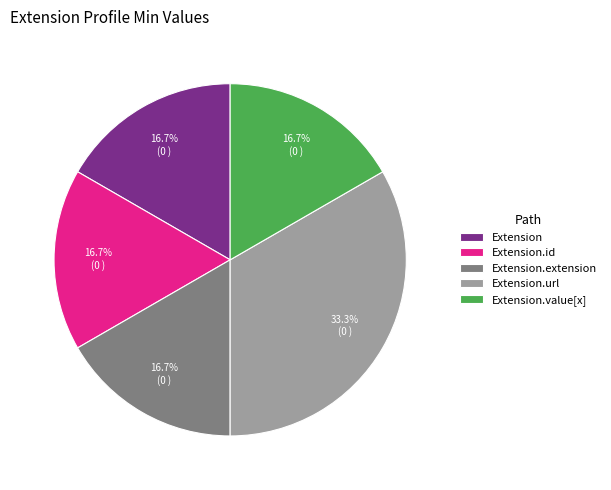

Between Extension.url and Extension.id, which is larger?

Extension.url